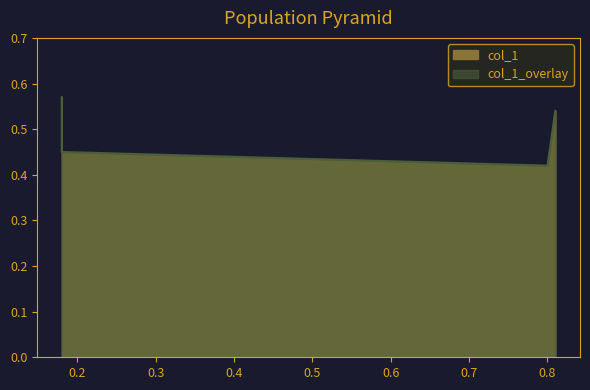

True or false: the data shows 0.1 at 0.18.

False